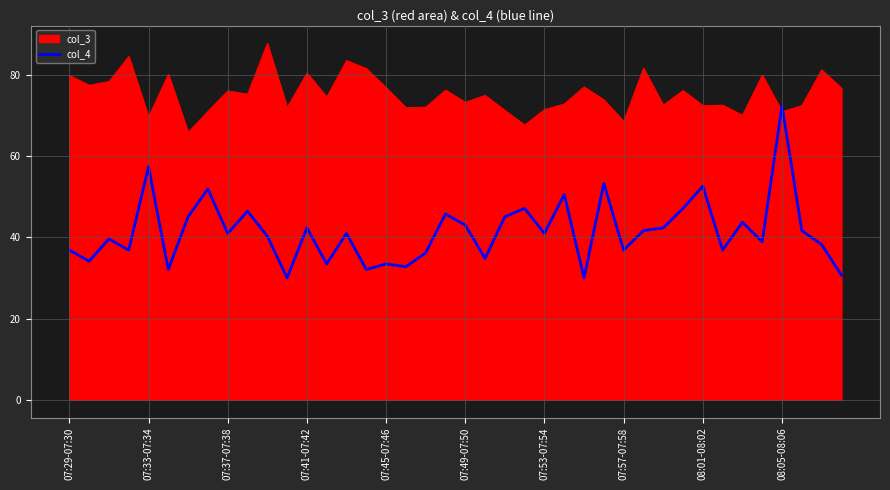

What is the greatest value displayed?

87.8